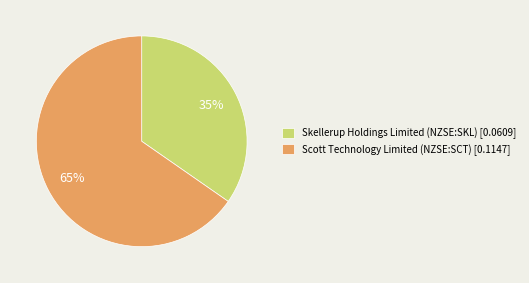

Is it true that Scott Technology Limited (NZSE:SCT) is 65% of the pie?

True